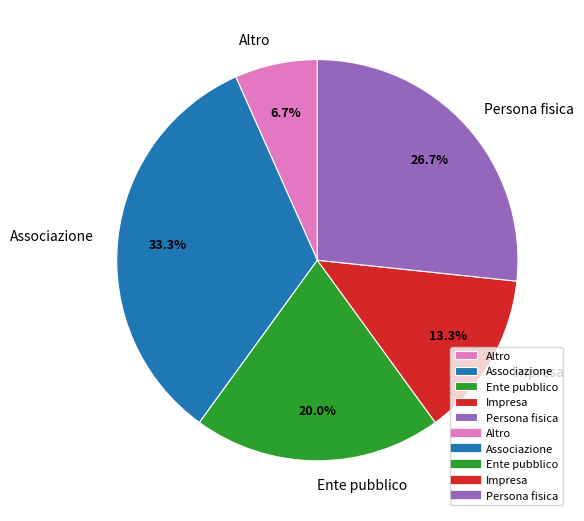

To the nearest percent, what is the difference between the largest and smallest slice percentages?

27%